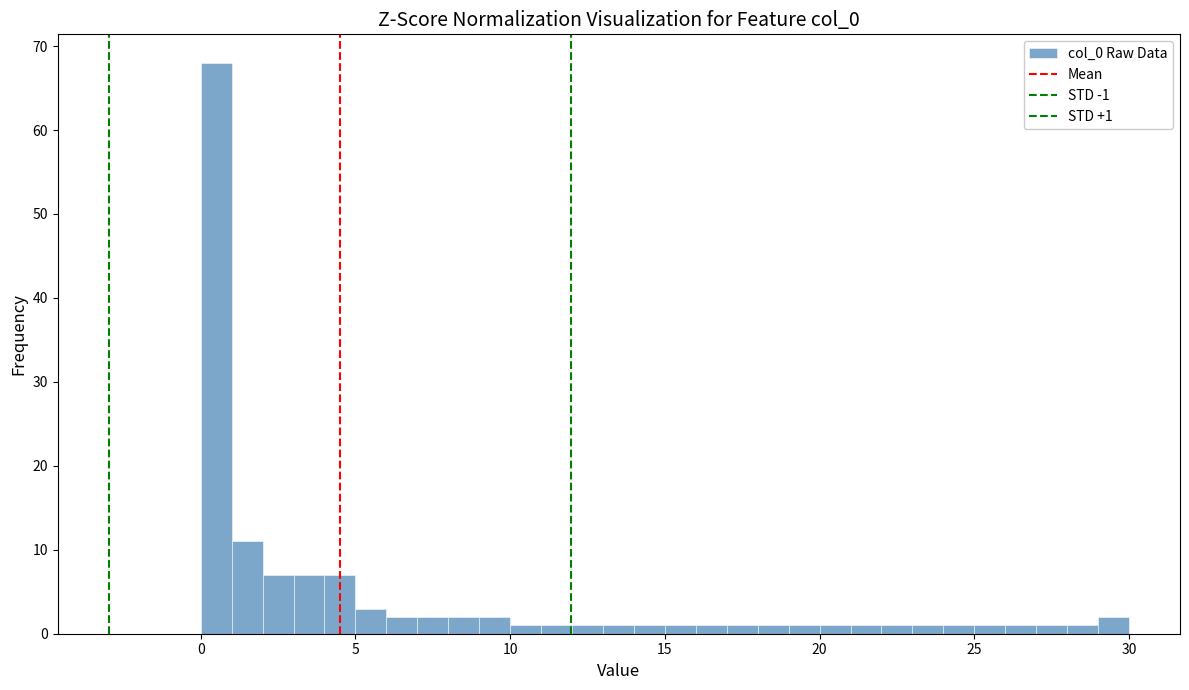

Around what value on the x-axis is the tallest bar? Give the approximate position of its centre, as read against the axis.

0.5